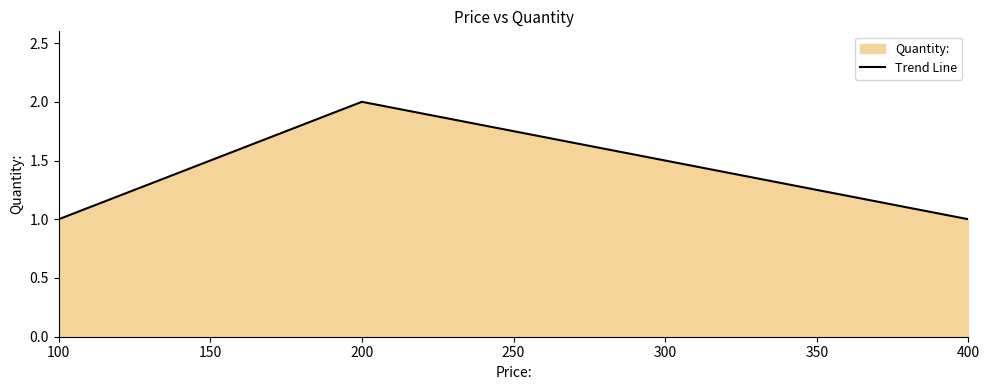

What is the minimum value shown in the chart?

1